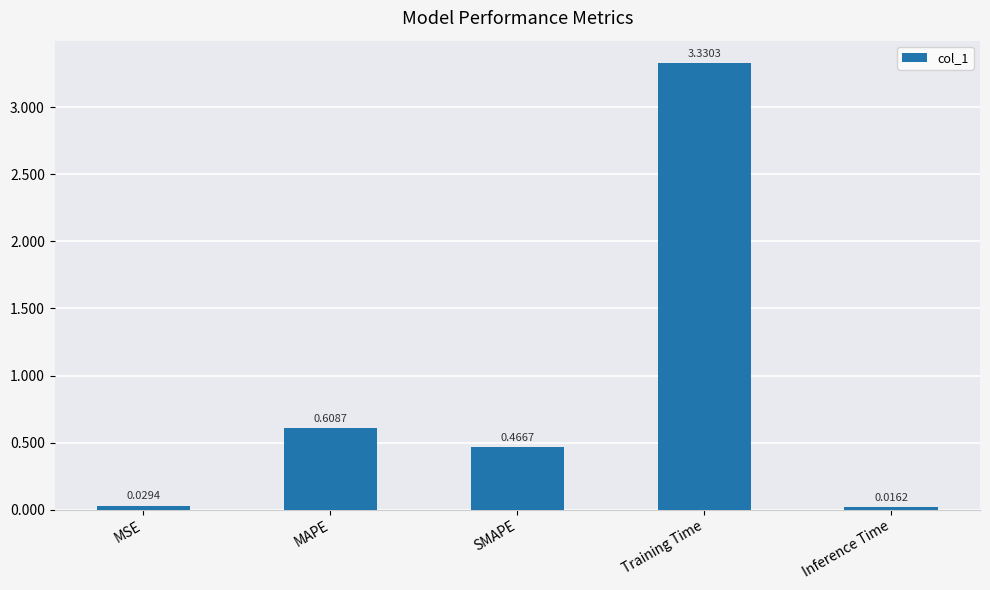

List the labels in order of value, smallest first.

Inference Time, MSE, SMAPE, MAPE, Training Time